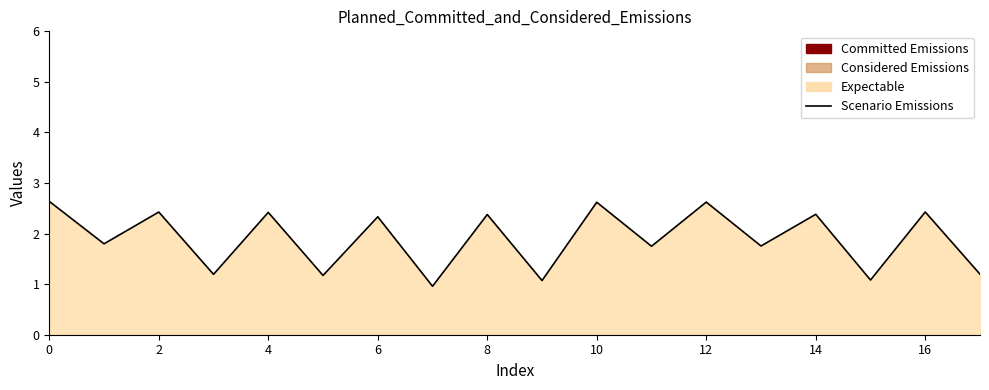

Count the number of categories in the chart.

18